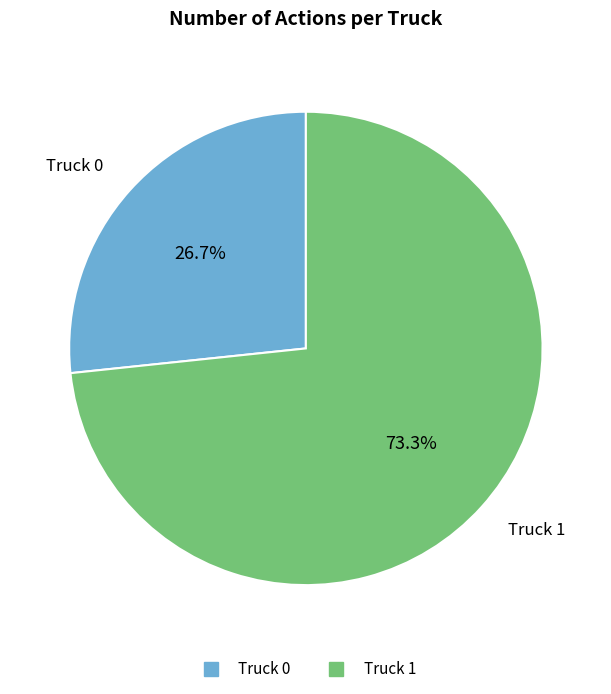

How many slices are in this pie chart?

2